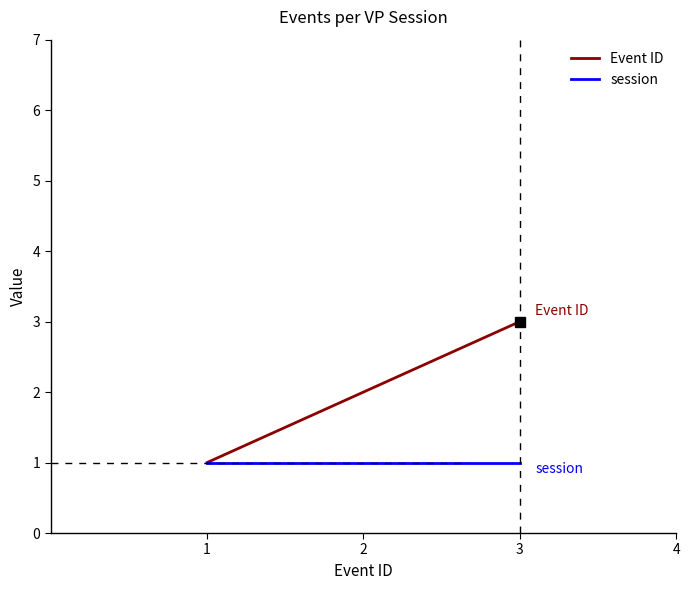

Reading left to right, list all the values displayed in this chart.

Event ID: 1	2	3
session: 1	1	1